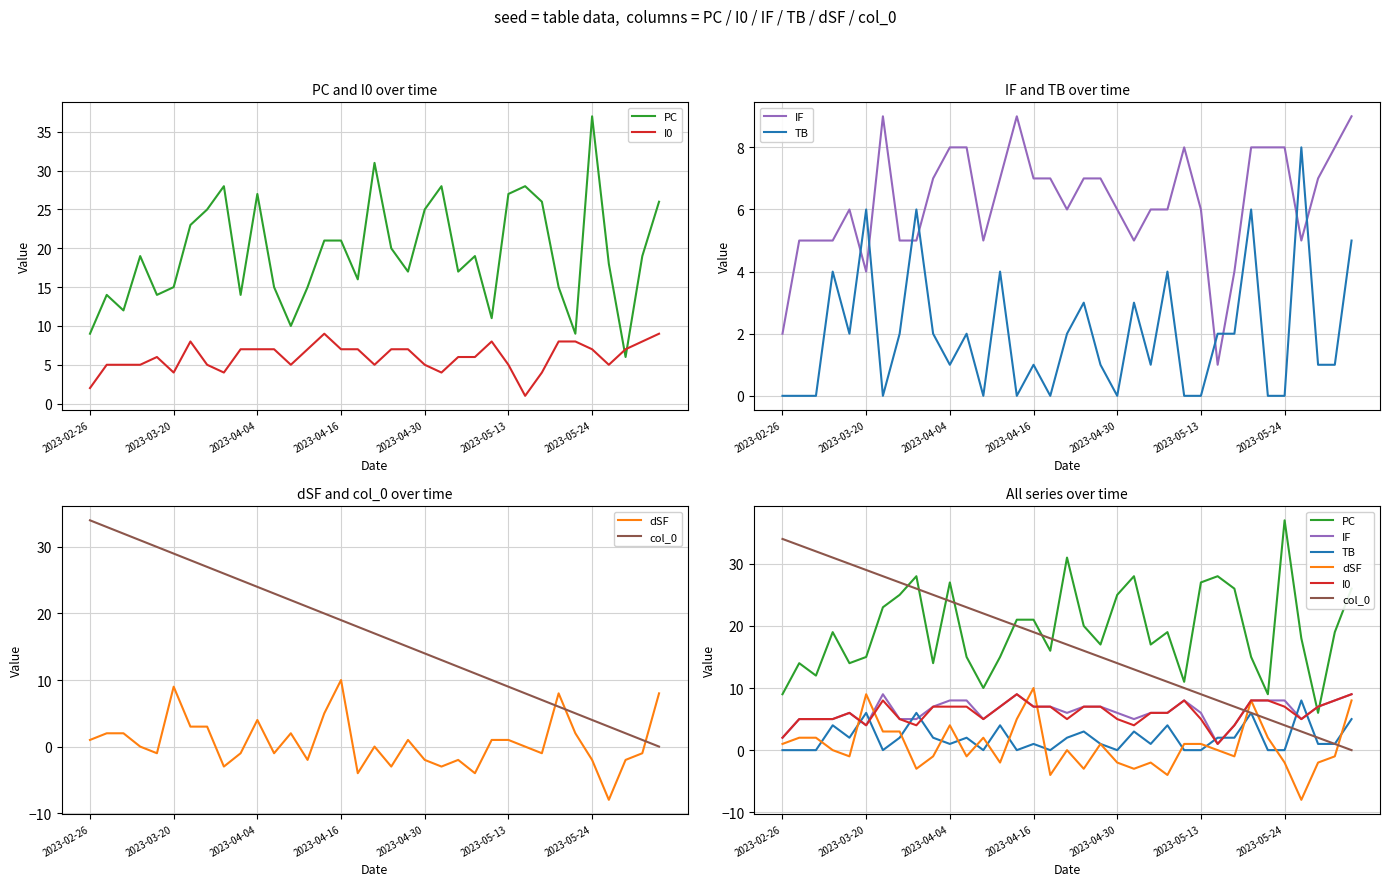

Count the IF values in the range 5 to 8.

28